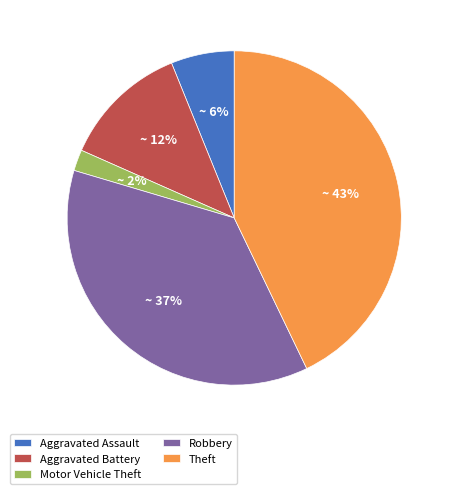

How many segments does this pie chart have?

5